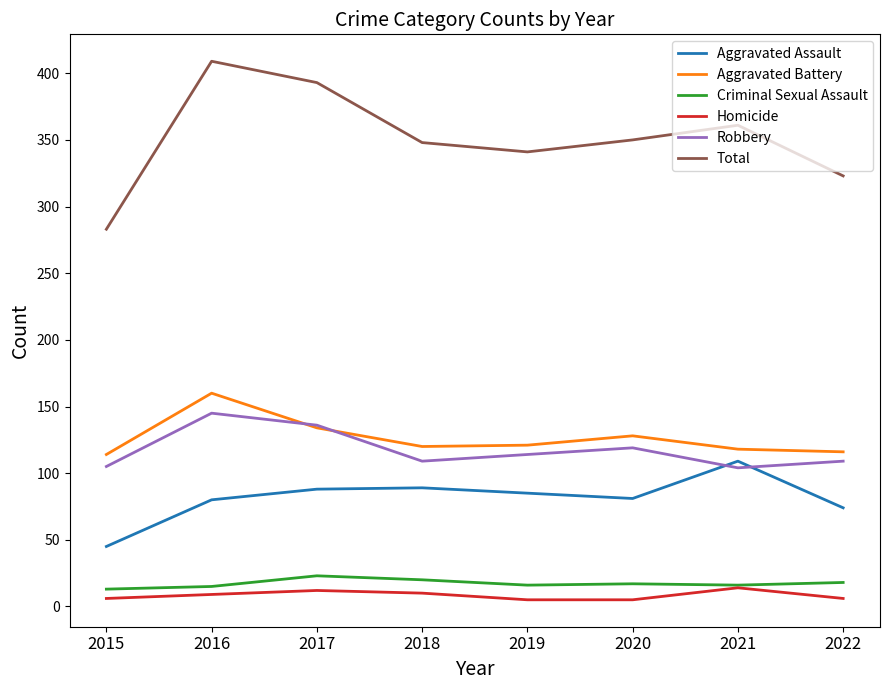

List the series in order of their peak value, lowest first.

Homicide, Criminal Sexual Assault, Aggravated Assault, Robbery, Aggravated Battery, Total